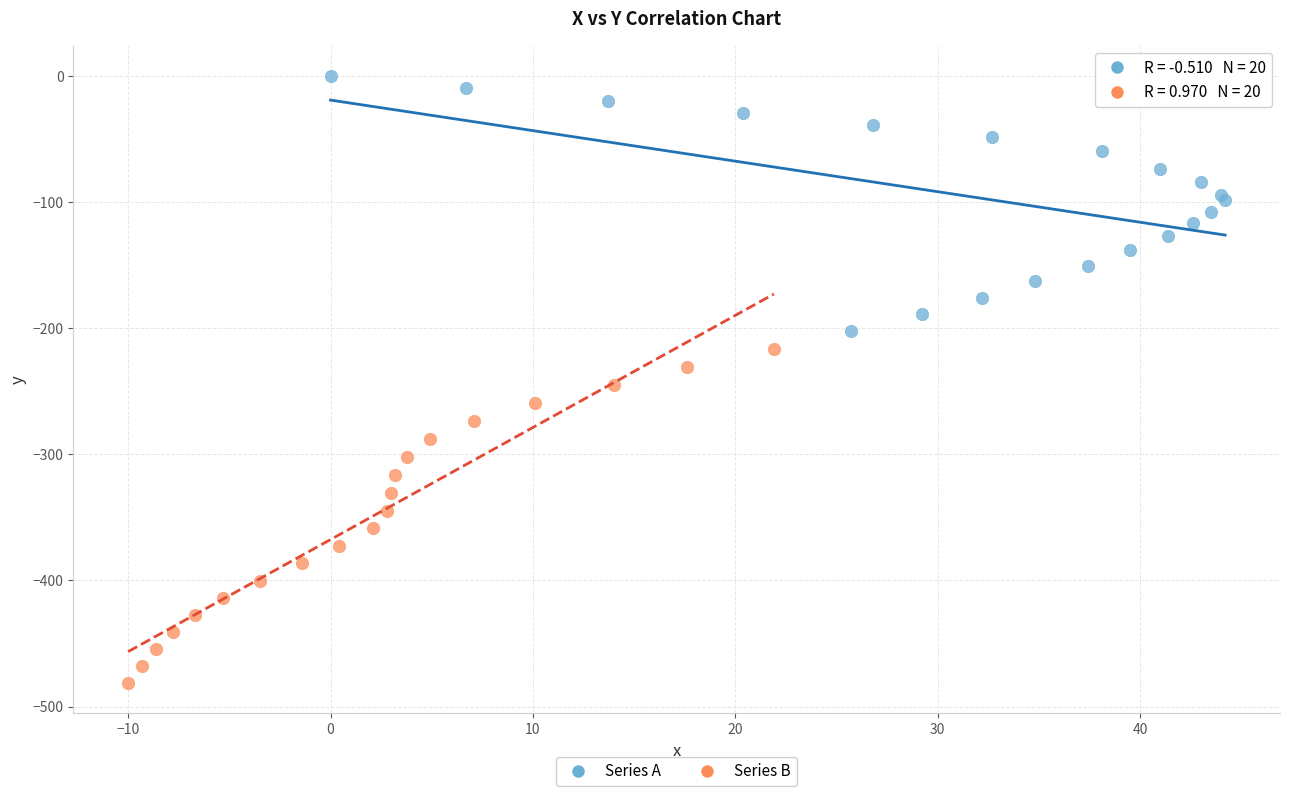

Which series has the widest spread of Y values?

Series B